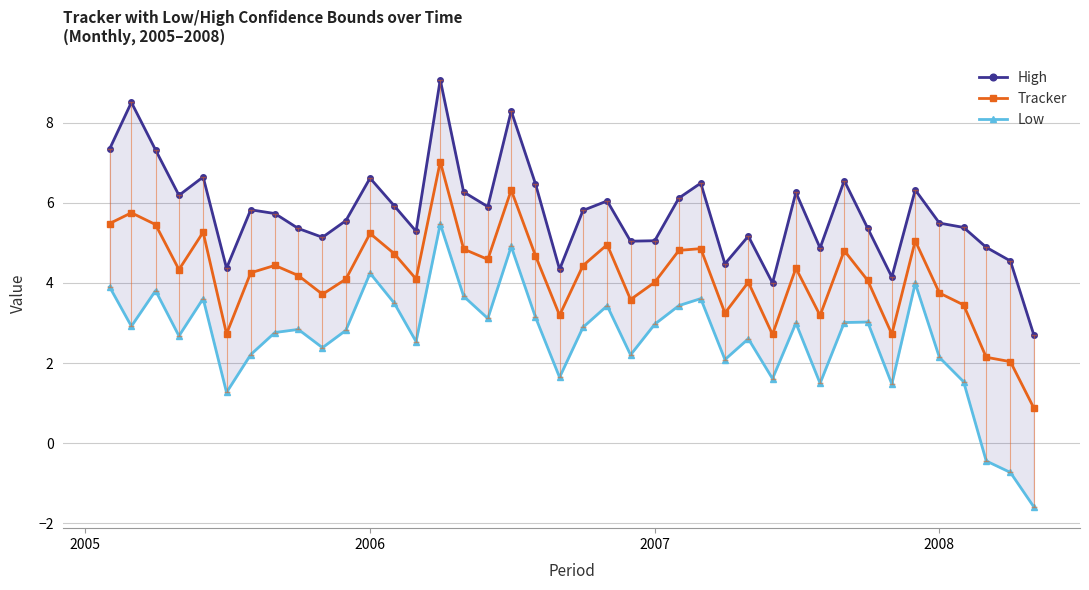

True or false: Tracker has more than 2 points higher than both neighbors.

True